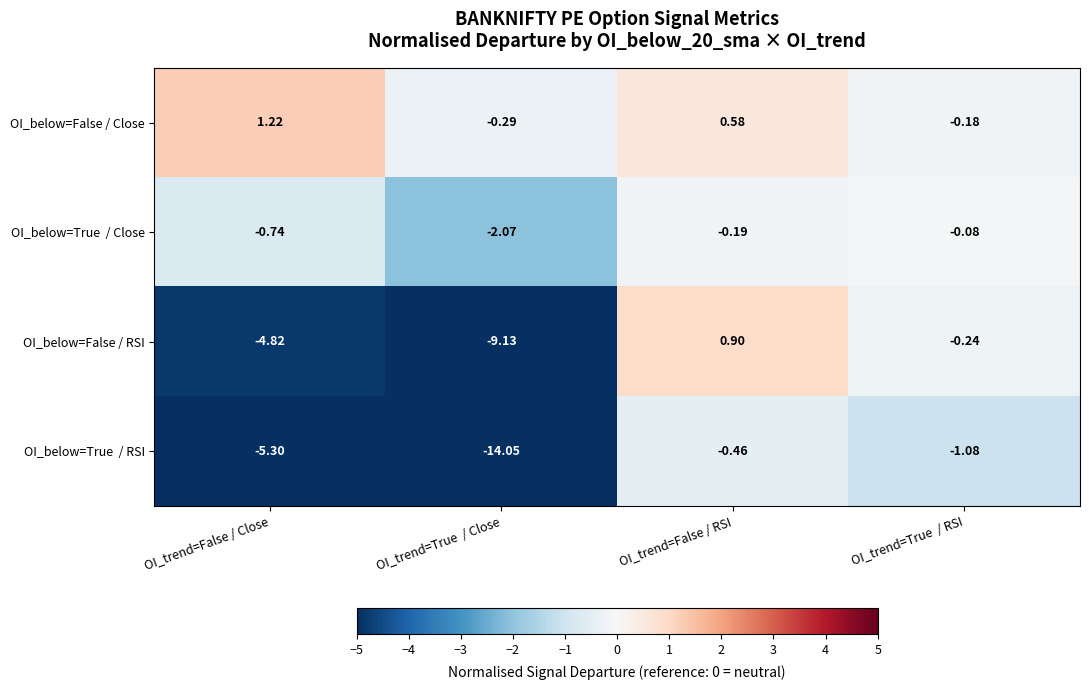

At which label is OI_below=False / RSI closest to -4?

OI_trend=False / Close